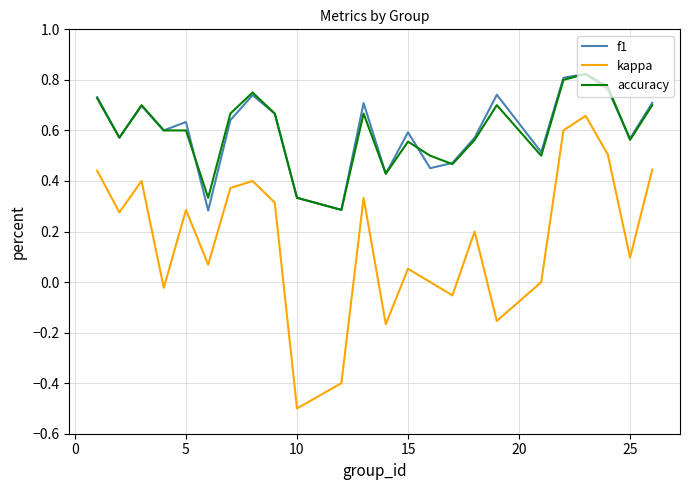

What is the lowest value of the kappa series?

-0.5